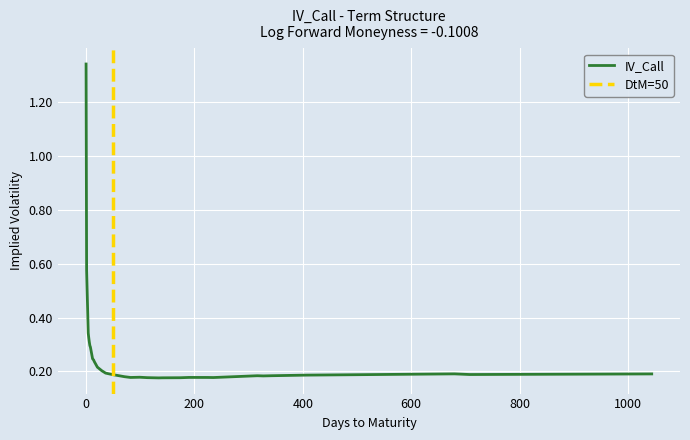

Count the values in the range 0 to 1.

35